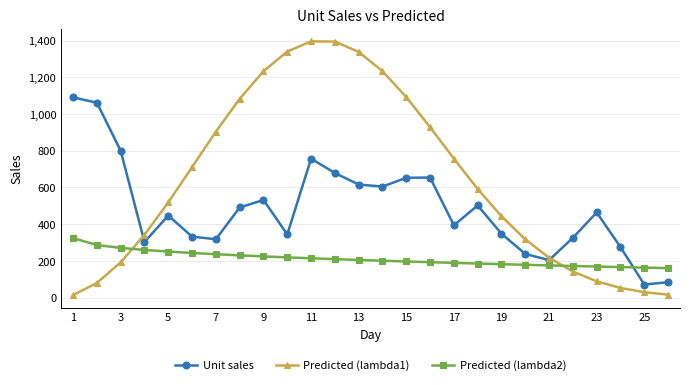

What are all the series names shown in the legend?

Unit sales, Predicted (lambda1), Predicted (lambda2)